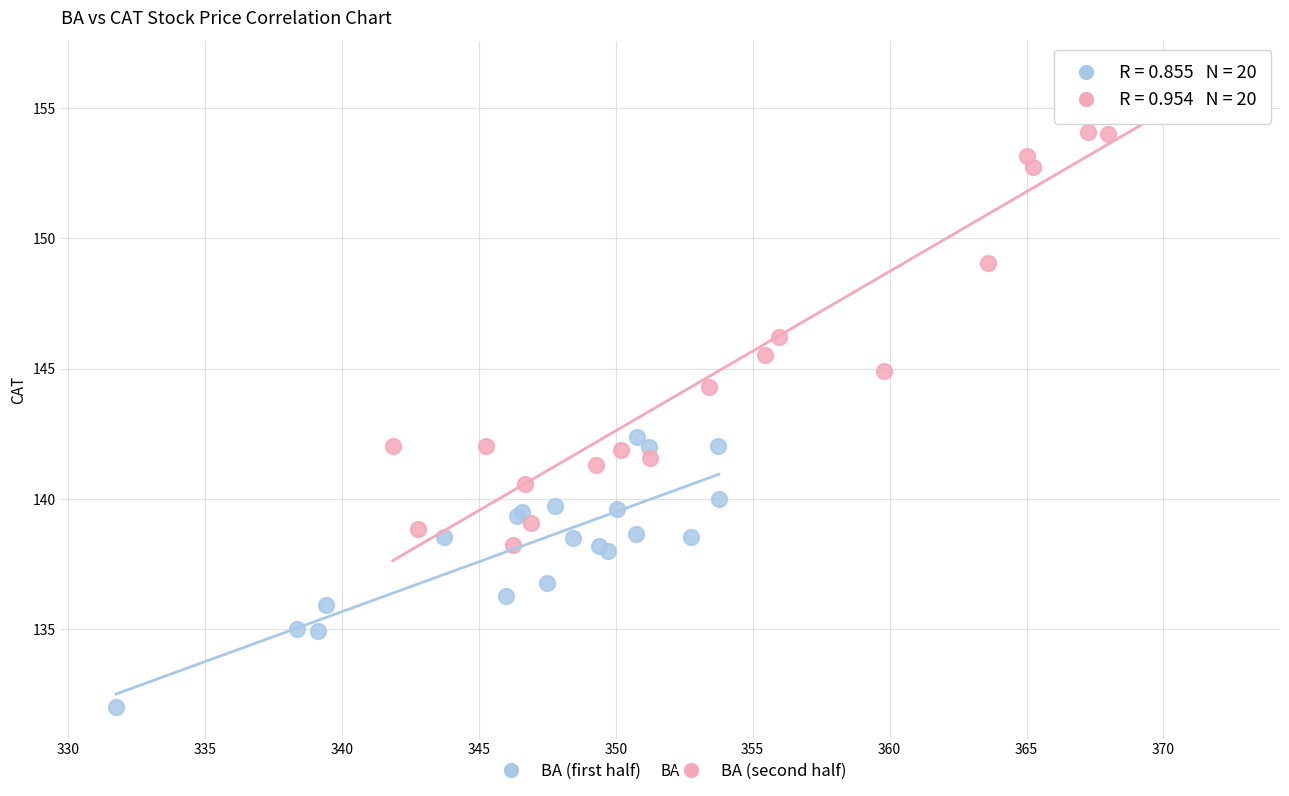

Which series contains the lowest Y value?

BA (first half)